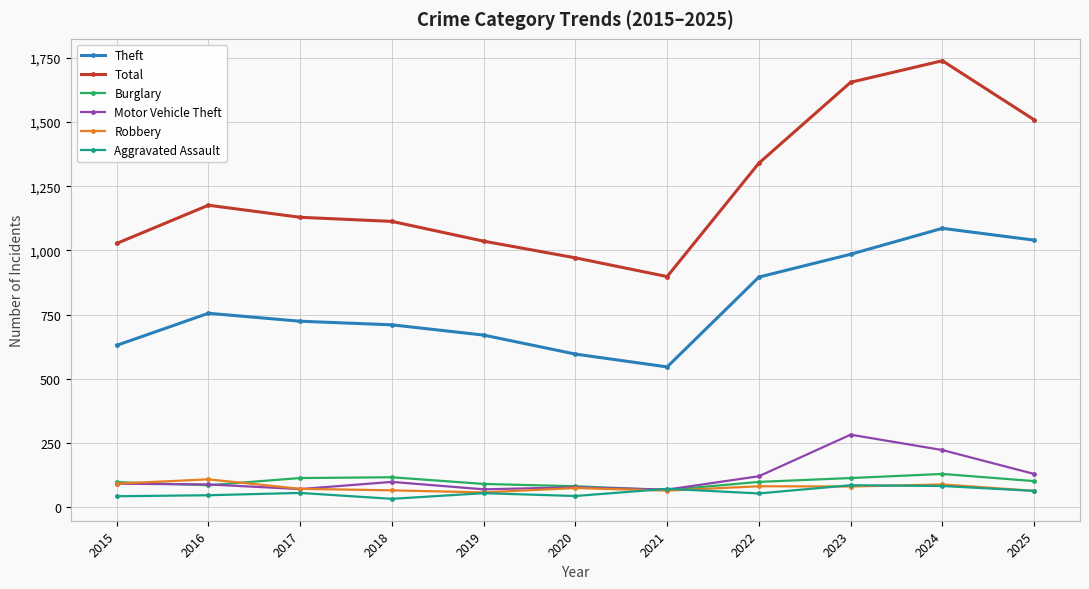

Which label corresponds to the largest value in the chart?

2024